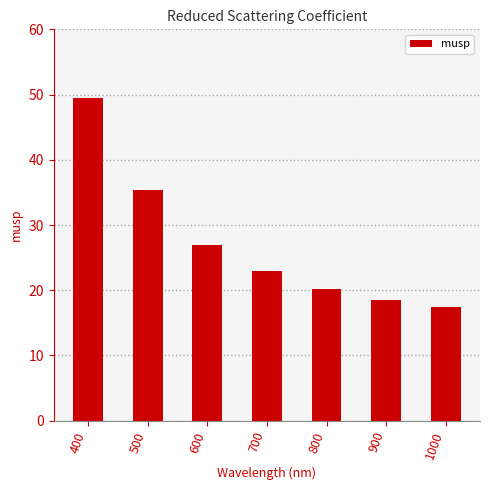

Rank the categories by value from highest to lowest.

400, 500, 600, 700, 800, 900, 1000